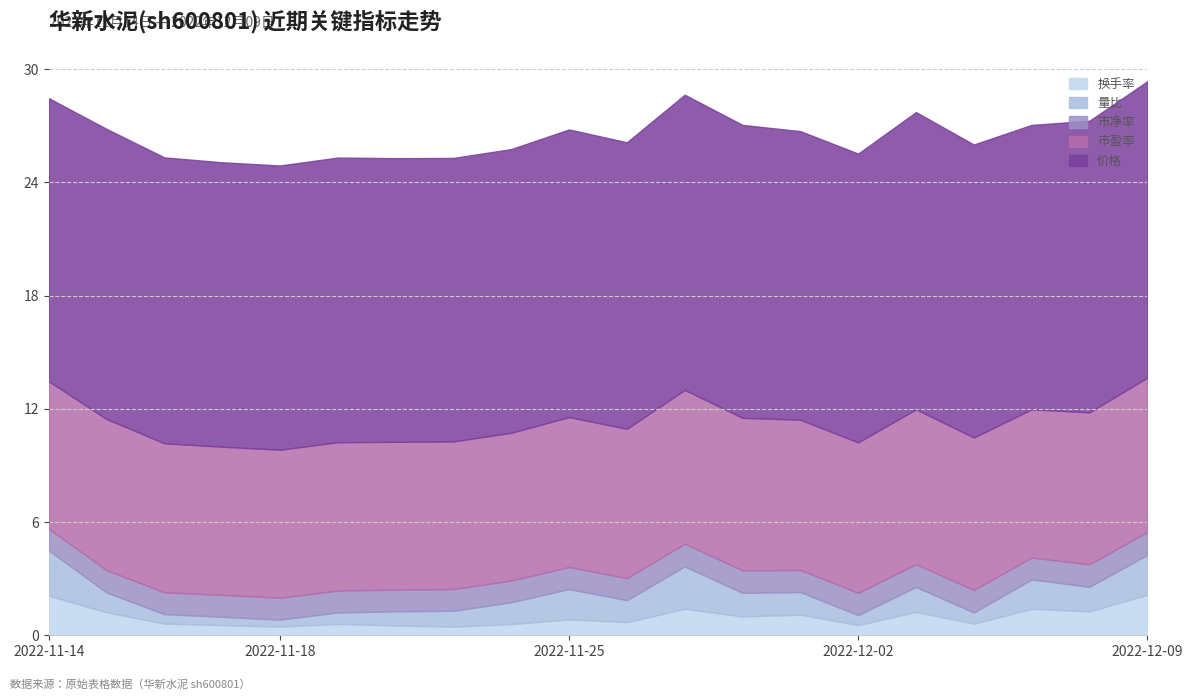

Reading left to right, extract all data points from this chart.

换手率: 2.1	1.2	0.6	0.5	0.5	0.6	0.5	0.5	0.6	0.8	0.7	1.4	1.0	1.1	0.5	1.2	0.6	1.4	1.3	2.1
量比: 2.4	1.1	0.5	0.4	0.4	0.6	0.8	0.8	1.2	1.6	1.2	2.2	1.2	1.2	0.5	1.3	0.6	1.6	1.3	2.1
市净率: 1.1	1.2	1.2	1.2	1.2	1.2	1.1	1.1	1.1	1.2	1.2	1.2	1.2	1.2	1.2	1.2	1.2	1.2	1.2	1.2
市盈率: 7.8	8.0	7.9	7.8	7.8	7.9	7.8	7.8	7.8	7.9	7.9	8.2	8.1	8.0	8.0	8.2	8.1	7.8	8.1	8.2
价格: 15.0	15.4	15.2	15.1	15.1	15.1	15.0	15.0	15.0	15.2	15.2	15.6	15.5	15.3	15.3	15.8	15.5	15.1	15.4	15.7